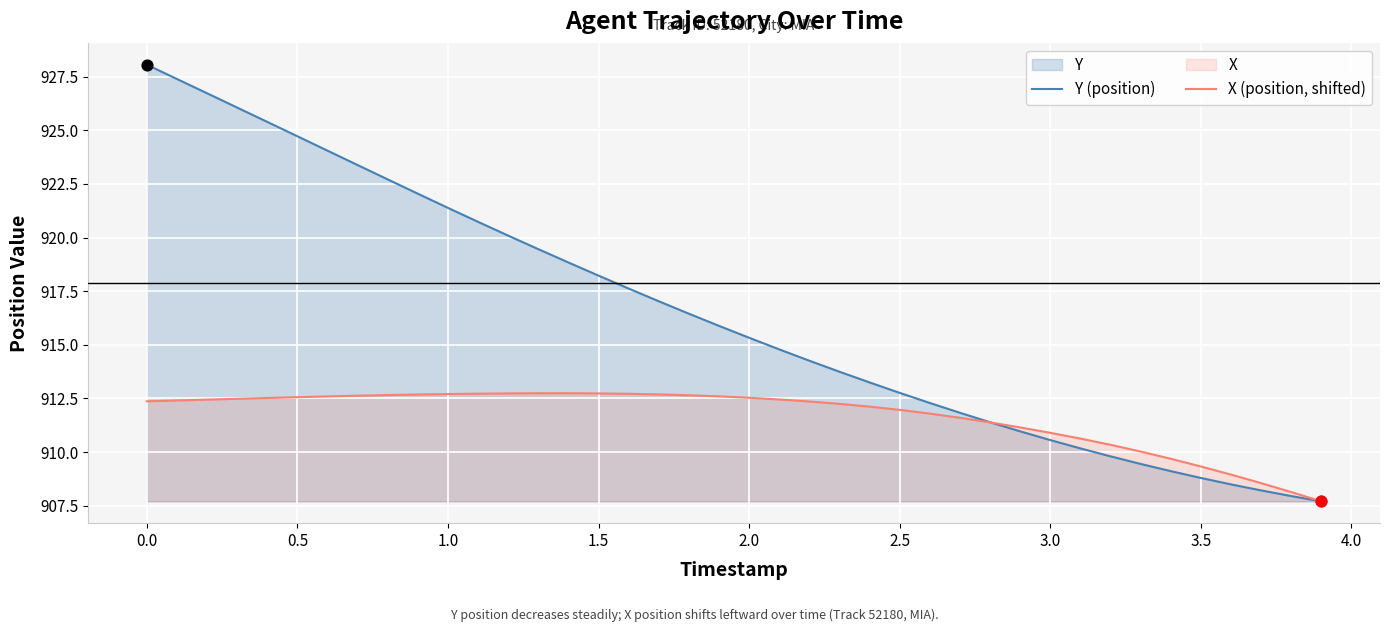

What is the total value across all series at 2.0?

1827.9